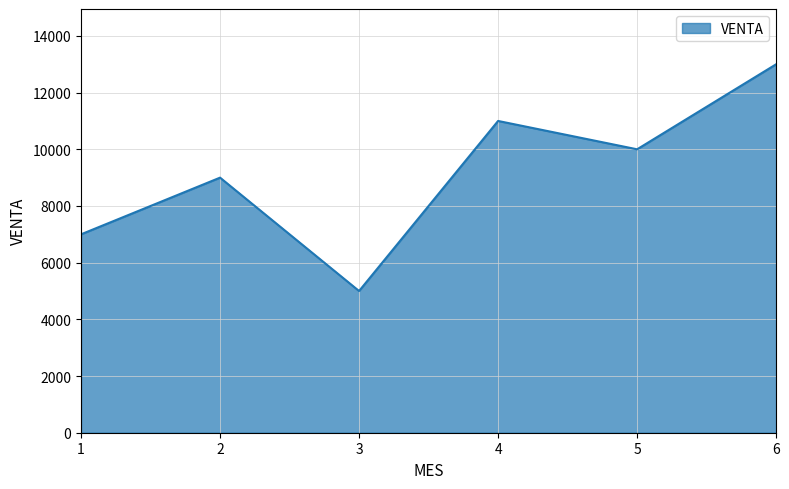

True or false: the data shows 7000 at 1.

True